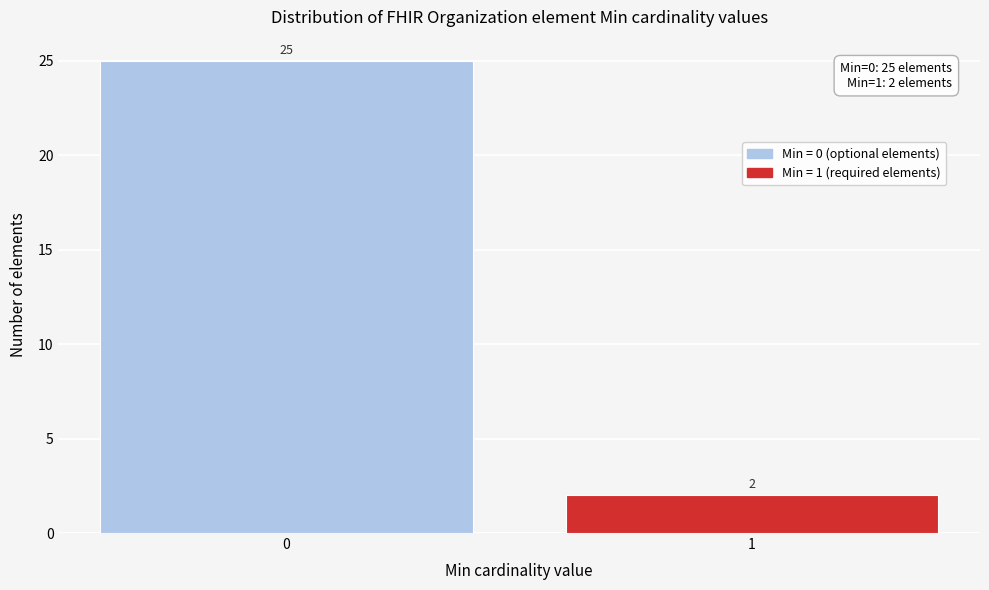

Reading right to left, transcribe all the data shown in this chart.

2	25